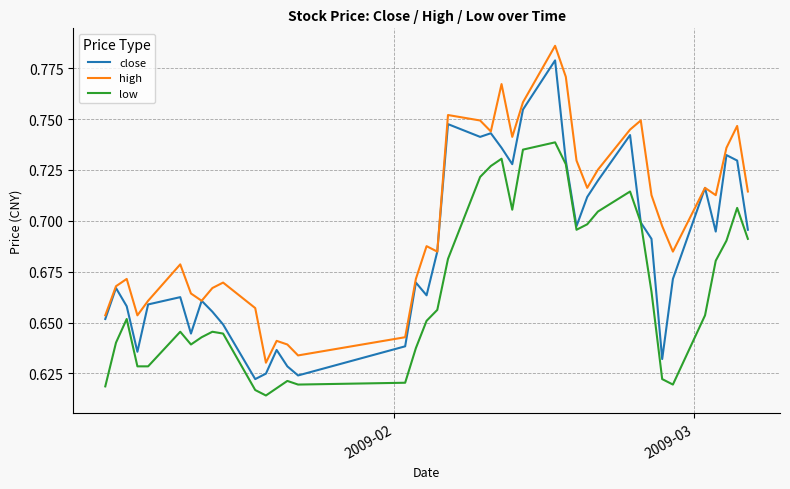

True or false: high and low cross at least once.

False